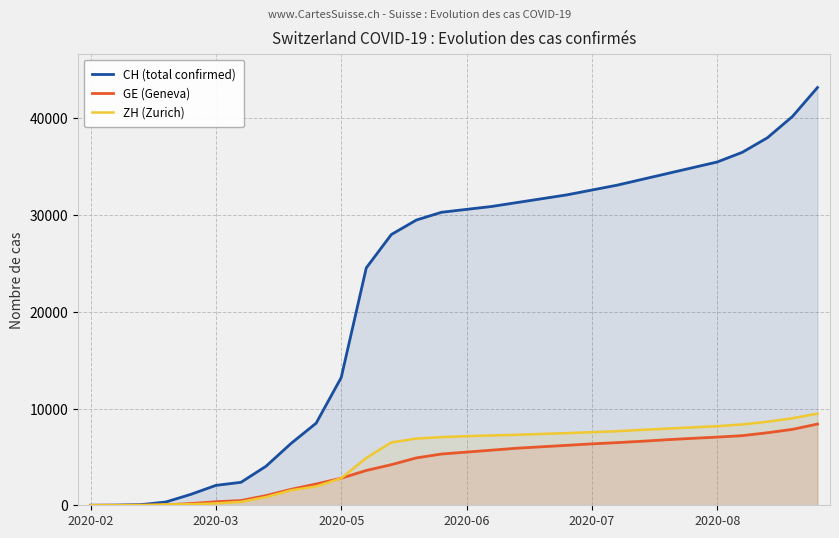

Does the chart display data point markers on the line(s)?

No